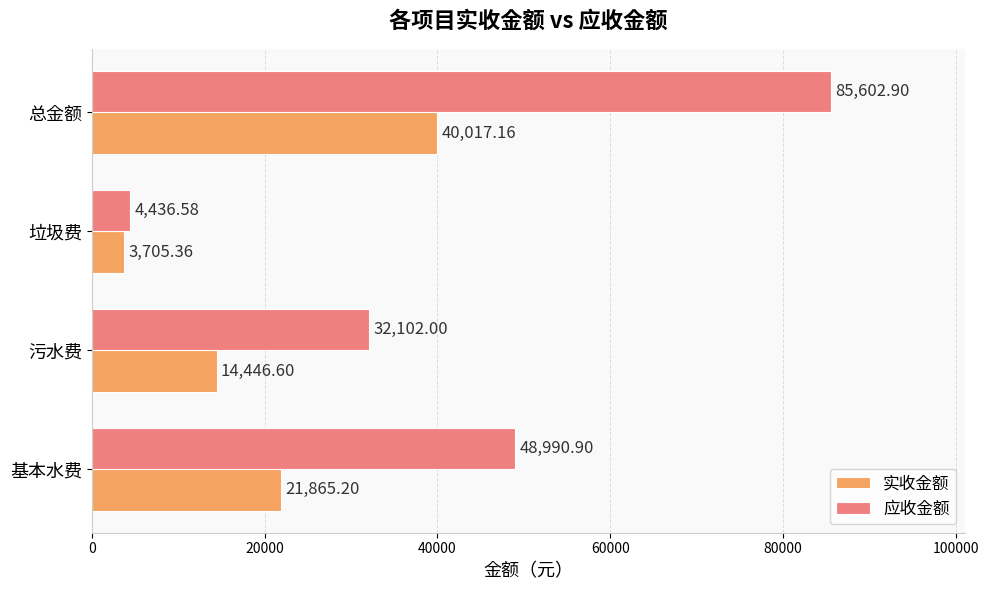

Rank the series by their average value, from lowest to highest.

实收金额, 应收金额